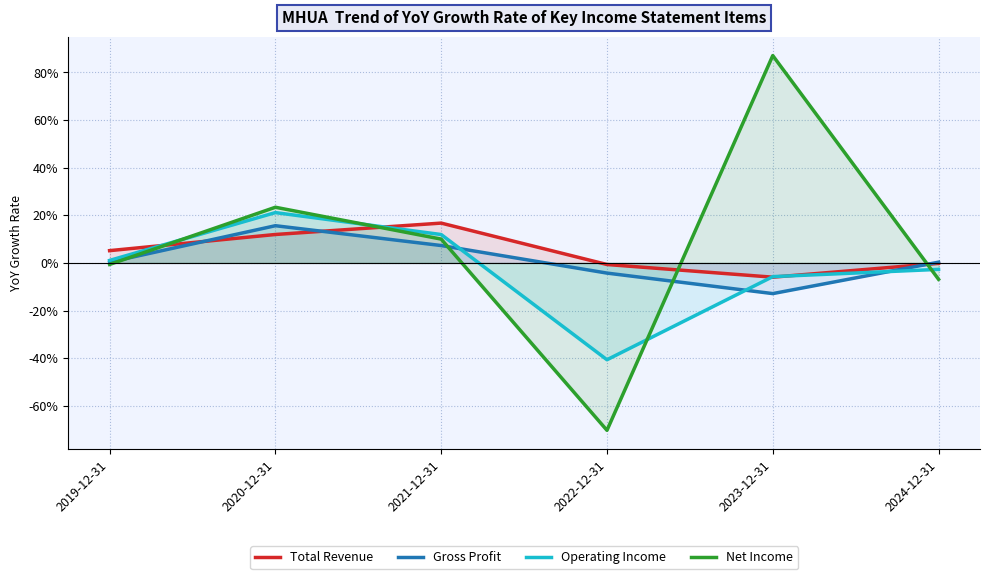

Reading right to left, list all the values displayed in this chart.

Total Revenue: -0.0	-0.1	-0.0	0.2	0.1	0.1
Gross Profit: 0.0	-0.1	-0.0	0.1	0.2	0.0
Operating Income: -0.0	-0.1	-0.4	0.1	0.2	0.0
Net Income: -0.1	0.9	-0.7	0.1	0.2	-0.0